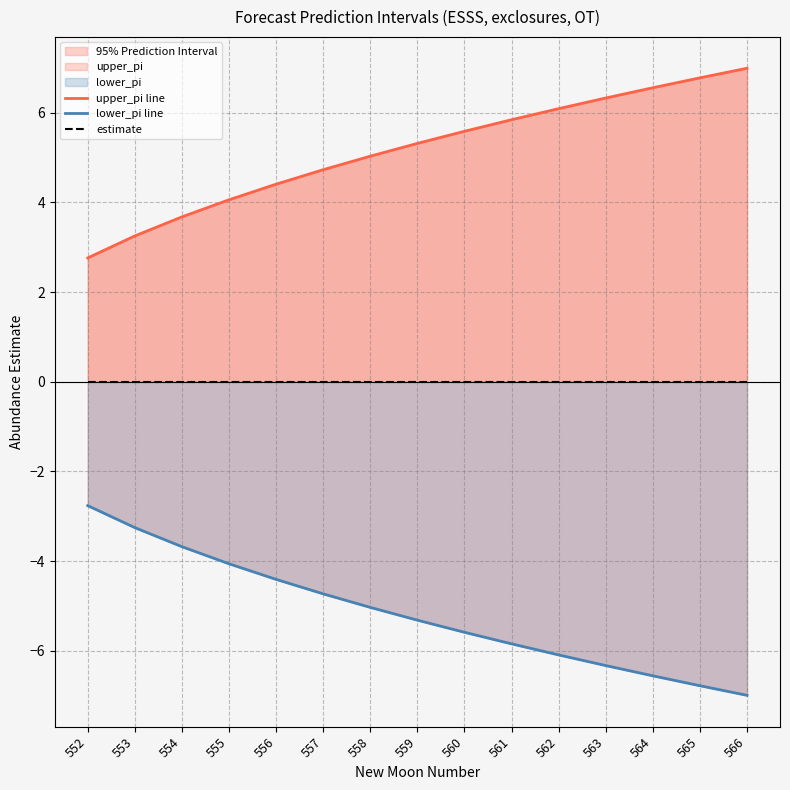

Reading left to right, list all the values displayed in this chart.

upper_pi line: 2.8	3.3	3.7	4.1	4.4	4.7	5.0	5.3	5.6	5.8	6.1	6.3	6.6	6.8	7.0
lower_pi line: -2.8	-3.3	-3.7	-4.1	-4.4	-4.7	-5.0	-5.3	-5.6	-5.8	-6.1	-6.3	-6.6	-6.8	-7.0
estimate: 0.0	0.0	0.0	0.0	0.0	0.0	0.0	0.0	0.0	0.0	0.0	0.0	0.0	0.0	0.0